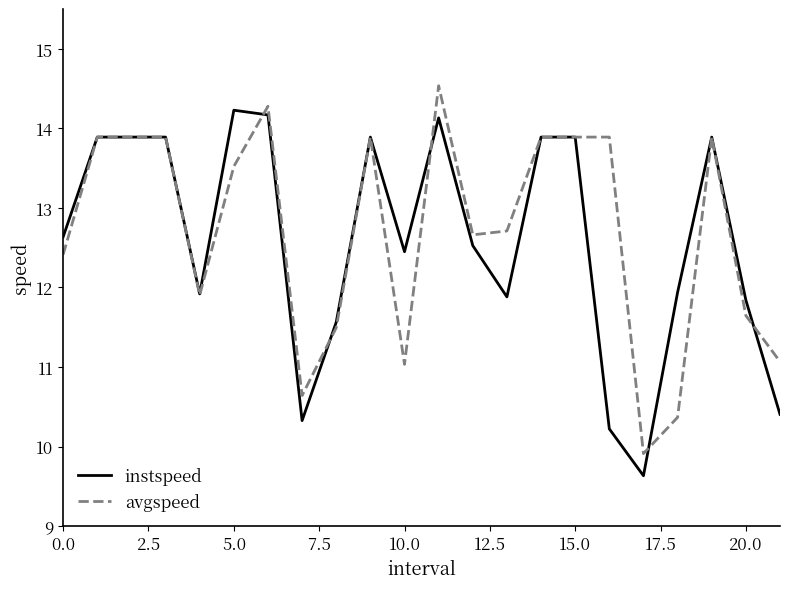

Which series ends up on top after the final intersection of avgspeed and instspeed?

avgspeed